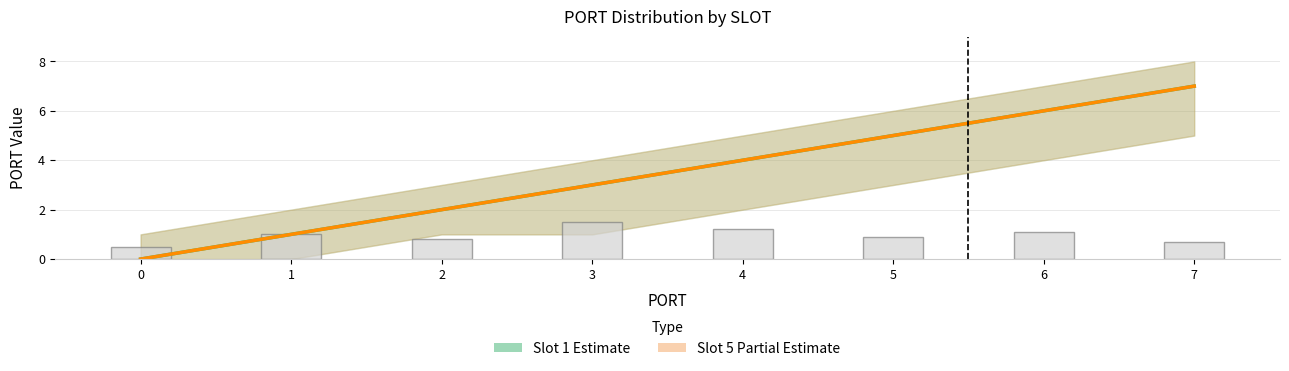

Between 3 and 4, which series saw the biggest shift?

Slot 1 (Estimate)